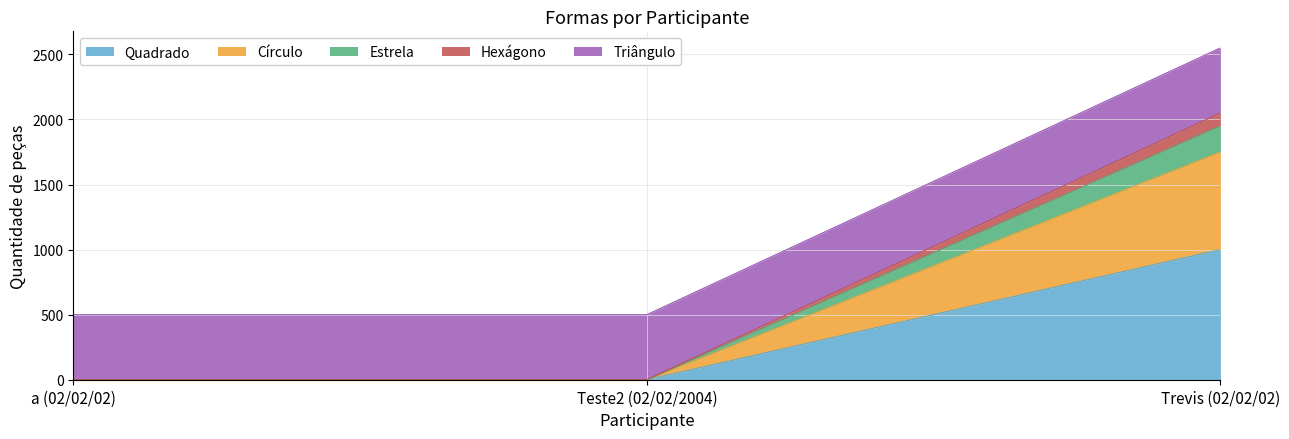

How many lines are shown in the chart?

5